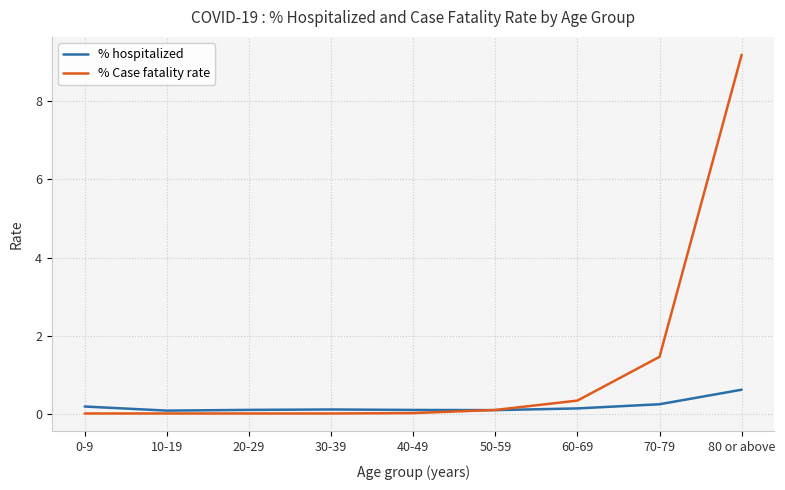

The % hospitalized series shows 0.1 at 60-69. True or false?

True